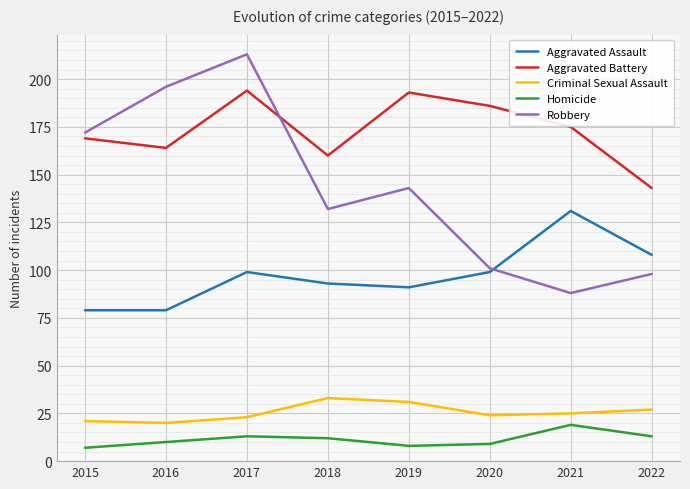

What is the total value across all series at 2015?

448